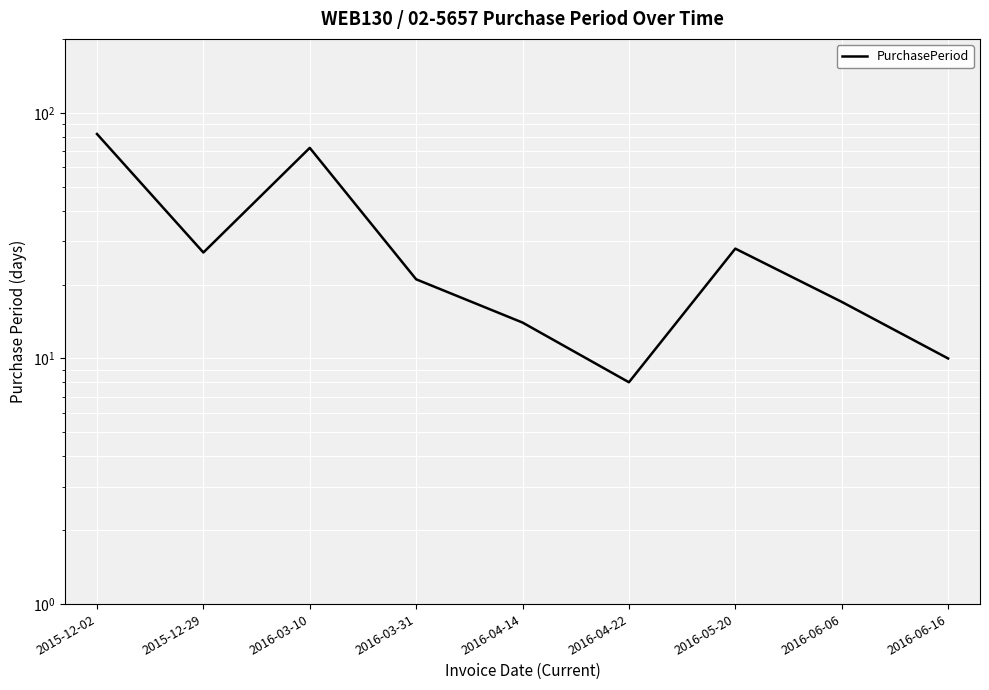

List the labels in order of value, largest first.

2015-12-02, 2016-03-10, 2016-05-20, 2015-12-29, 2016-03-31, 2016-06-06, 2016-04-14, 2016-06-16, 2016-04-22